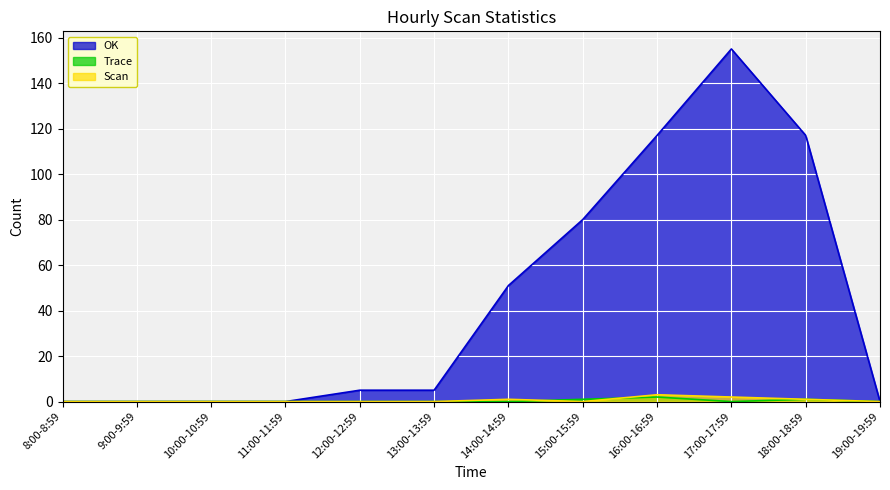

Reading right to left, extract all data points from this chart.

OK: 19:00-19:59=0	18:00-18:59=117	17:00-17:59=155	16:00-16:59=117	15:00-15:59=80	14:00-14:59=51	13:00-13:59=5	12:00-12:59=5	11:00-11:59=0	10:00-10:59=0	9:00-9:59=0	8:00-8:59=0
Trace: 19:00-19:59=0	18:00-18:59=1	17:00-17:59=0	16:00-16:59=2	15:00-15:59=1	14:00-14:59=0	13:00-13:59=0	12:00-12:59=0	11:00-11:59=0	10:00-10:59=0	9:00-9:59=0	8:00-8:59=0
Scan: 19:00-19:59=0	18:00-18:59=1	17:00-17:59=2	16:00-16:59=3	15:00-15:59=0	14:00-14:59=1	13:00-13:59=0	12:00-12:59=0	11:00-11:59=0	10:00-10:59=0	9:00-9:59=0	8:00-8:59=0